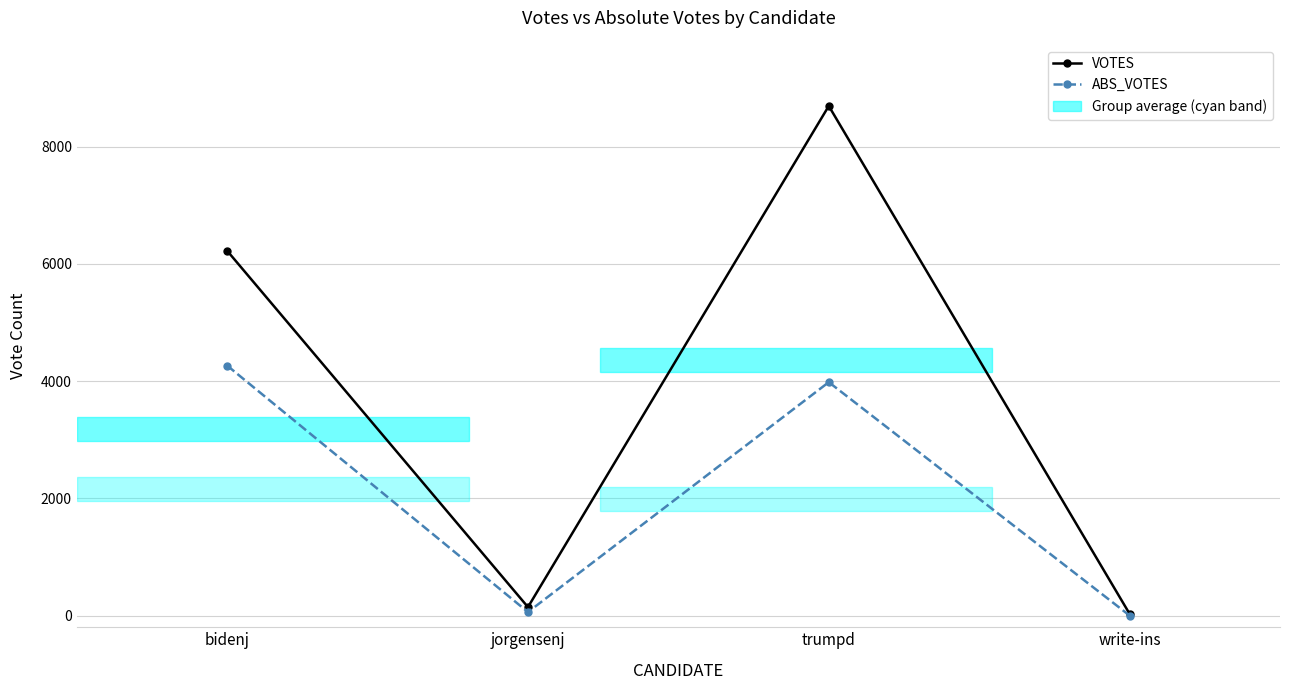

What is the difference between the highest and lowest values at bidenj?

1959